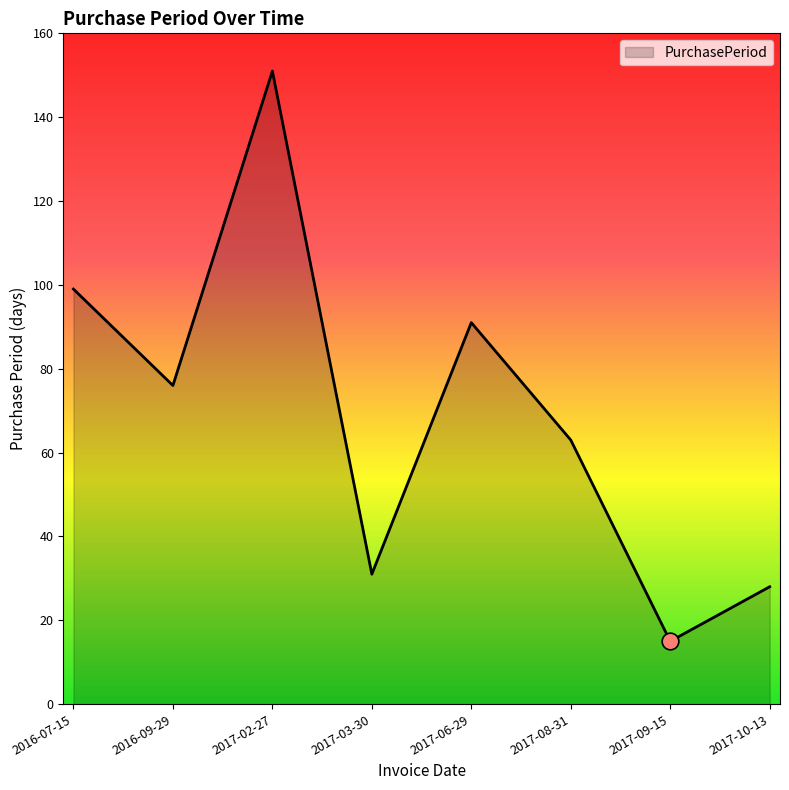

At which category does the data reach its first local peak?

2017-02-27